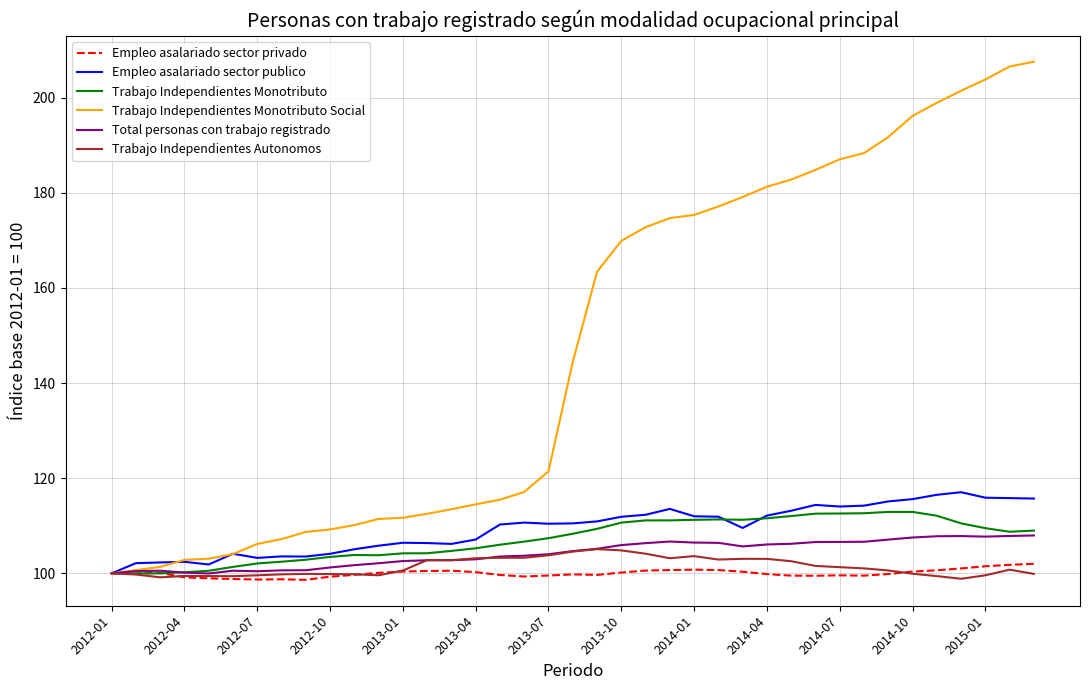

Which series has the largest total across all categories?

Trabajo Independientes Monotributo Social